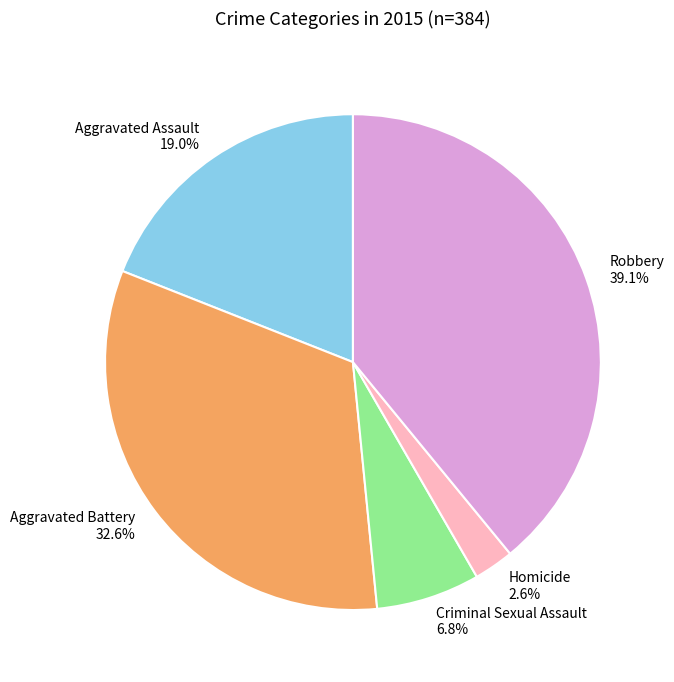

Does Criminal Sexual Assault account for over 50% of the chart?

No